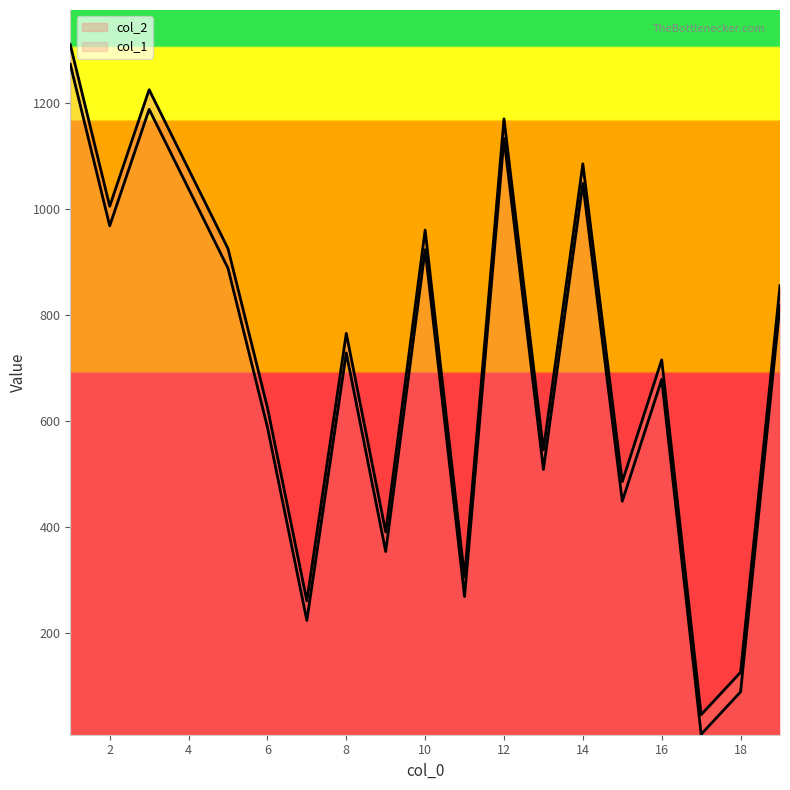

The value of col_2 at 15 is 485. True or false?

True